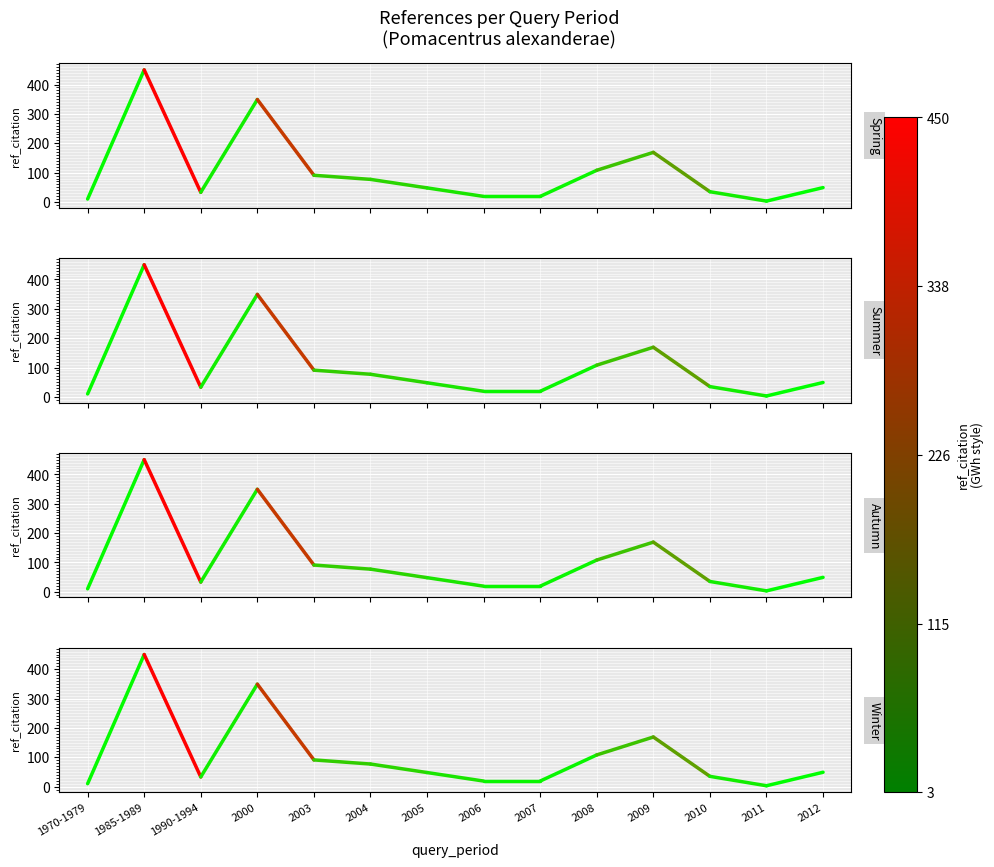

What is the difference between the maximum and minimum values in the Autumn series?

440